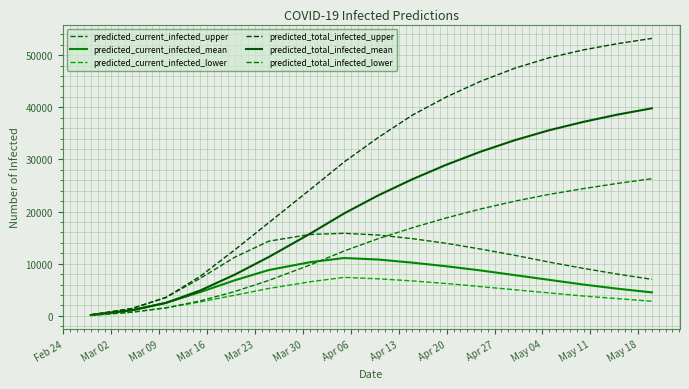

Reading left to right, list all the values displayed in this chart.

predicted_current_infected_upper: 200	600	1400	3546	7198	11221	14321	15604	15829	15500	14800	13900	12800	11600	10300	9100	8000	7000
predicted_current_infected_mean: 154	462	1079	2500	4567	6804	8783	10284	11091	10800	10200	9500	8700	7800	6900	6000	5200	4500
predicted_current_infected_lower: 100	300	700	1540	2677	3953	5254	6533	7379	7100	6700	6200	5600	5000	4400	3800	3300	2800
predicted_total_infected_upper: 200	600	1400	3546	7598	12621	17866	24166	29493	34200	38500	42000	45000	47500	49500	51000	52200	53200
predicted_total_infected_mean: 154	462	1079	2500	4875	7883	11283	15720	19628	23100	26200	29000	31500	33700	35600	37200	38600	39800
predicted_total_infected_lower: 100	300	700	1540	2877	4653	6794	9733	12434	14800	16900	18800	20500	22000	23300	24400	25400	26300